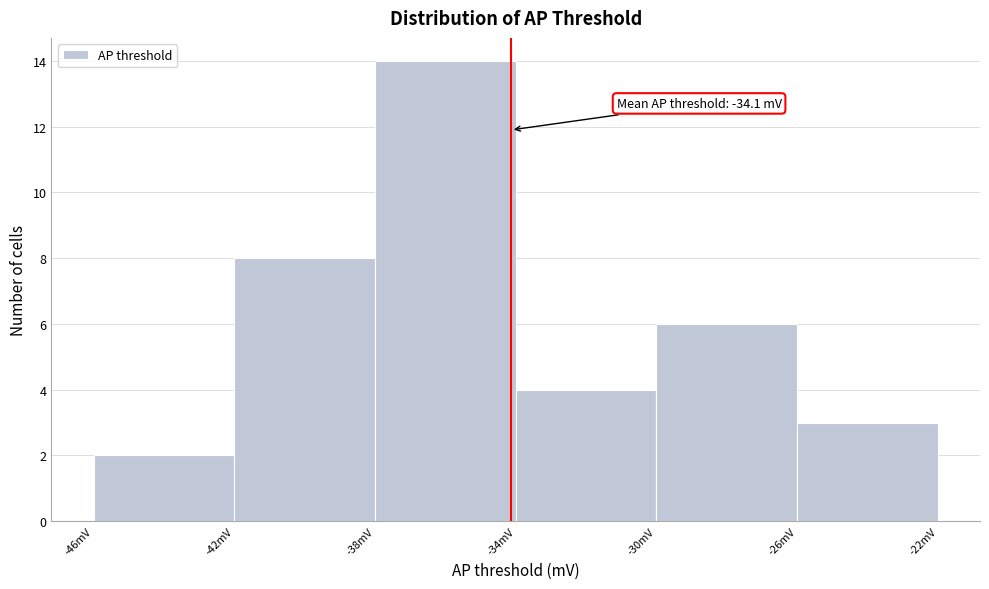

Which range on the x-axis has the tallest bar?

-38 to -34